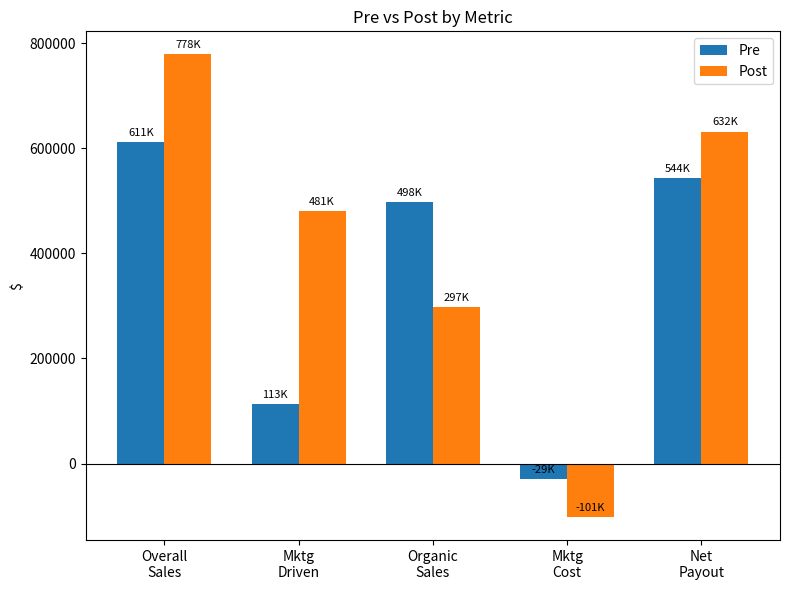

What is the label of the 4th bar from the left?

Mktg
Cost